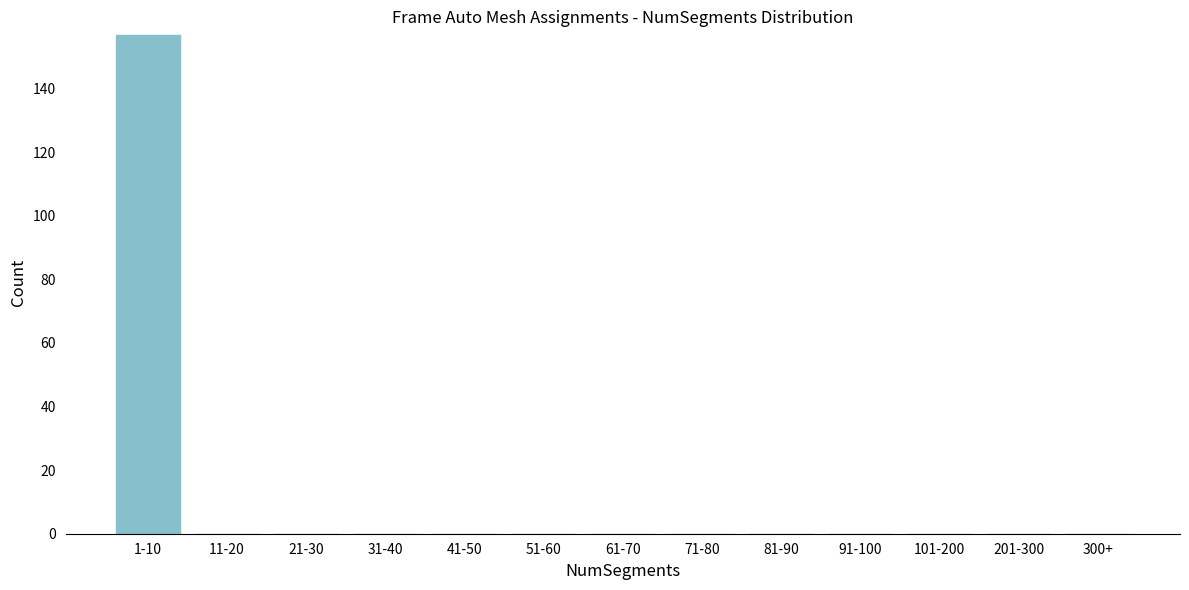

Reading left to right, extract all data points from this chart.

1-10=157	11-20=0	21-30=0	31-40=0	41-50=0	51-60=0	61-70=0	71-80=0	81-90=0	91-100=0	101-200=0	201-300=0	300+=0